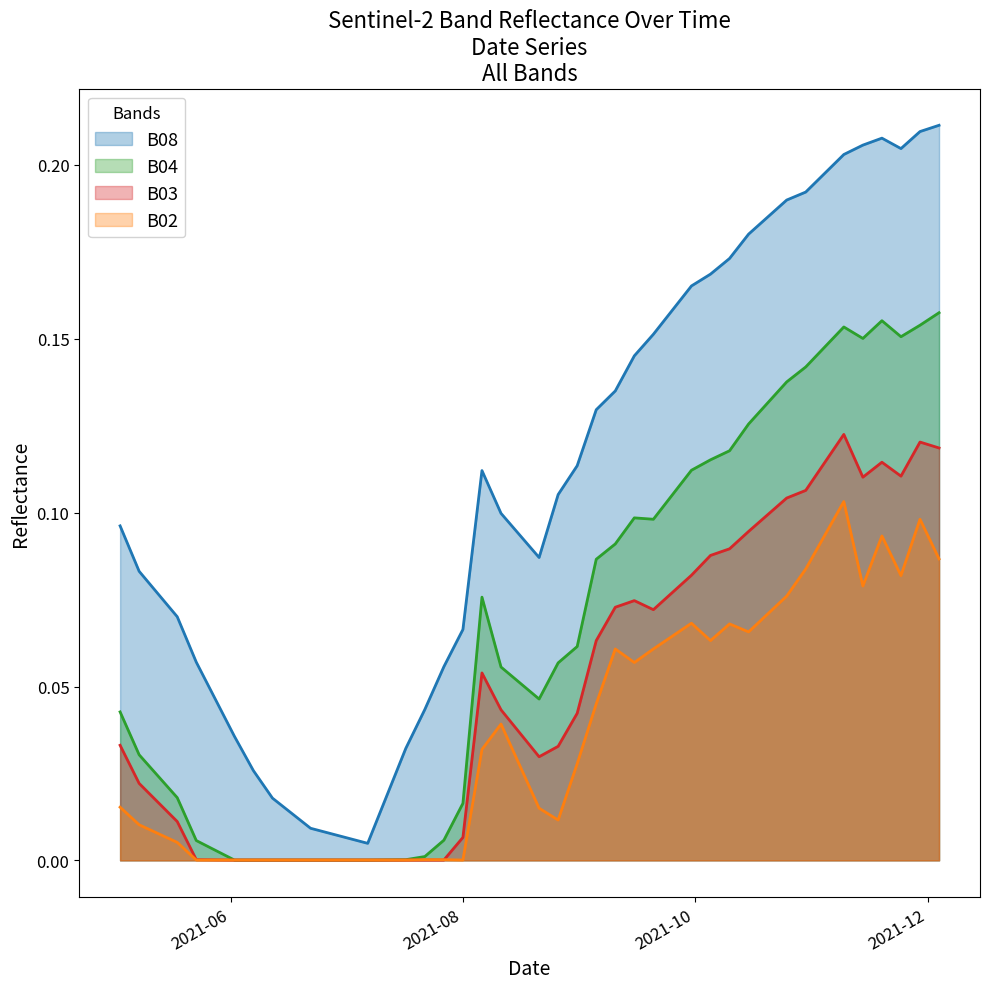

What are all the series names shown in the legend?

B08, B04, B03, B02